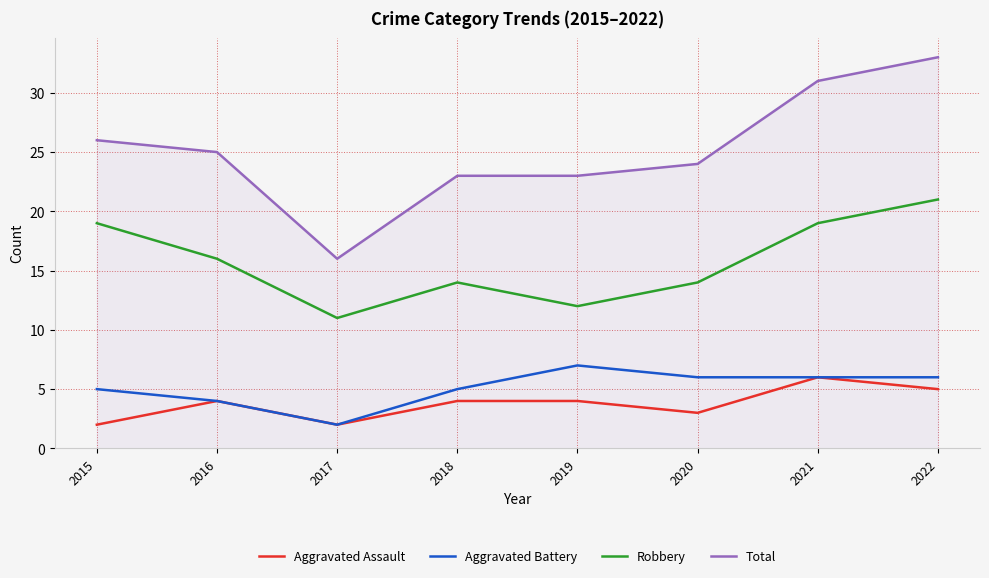

How many distinct data groups are displayed?

4